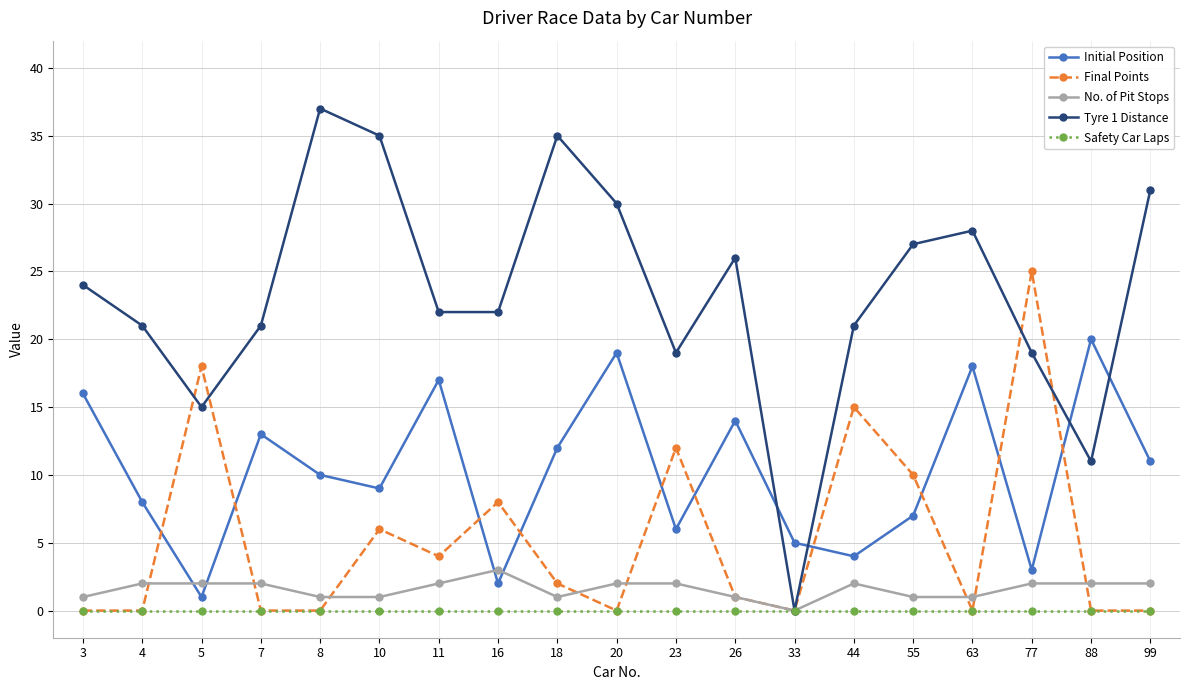

What are all the series names shown in the legend?

Initial Position, Final Points, No. of Pit Stops, Tyre 1 Distance, Safety Car Laps